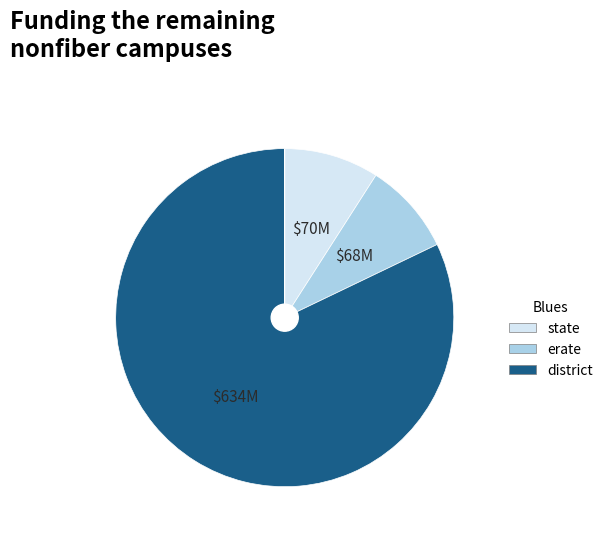

Does any single category account for the majority?

Yes